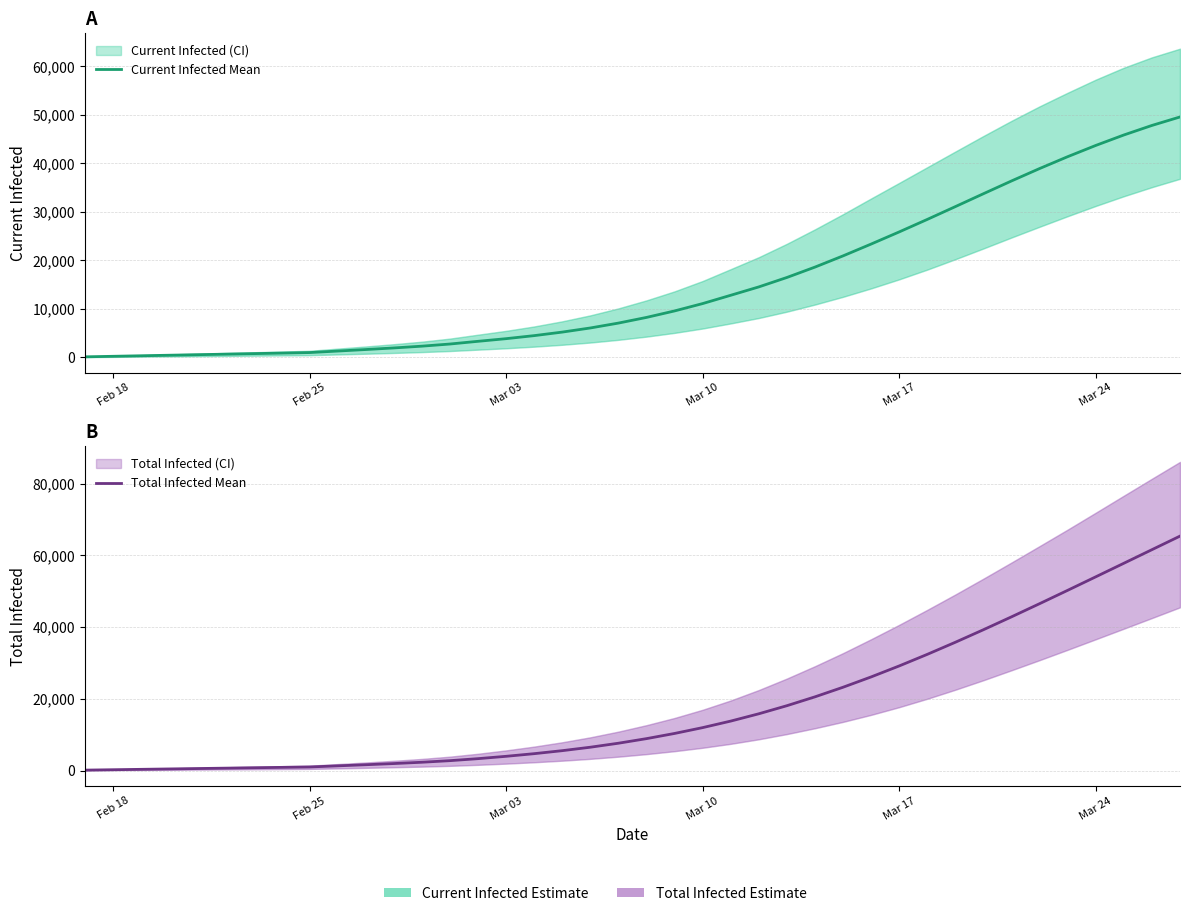

Which series has the largest total across all categories?

Total Infected Mean